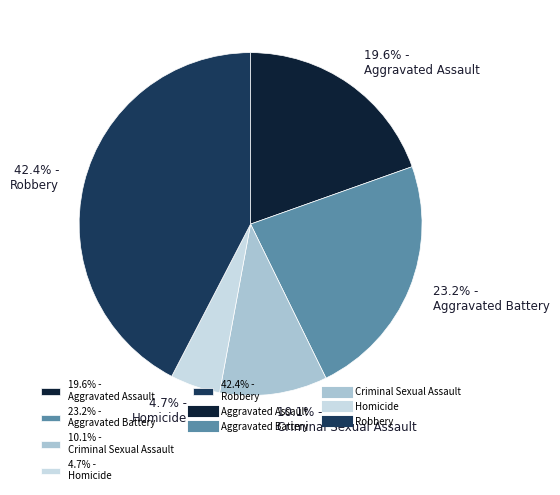

Which has a higher value, 19.6% - Aggravated Assault or 42.4% - Robbery?

42.4% - Robbery